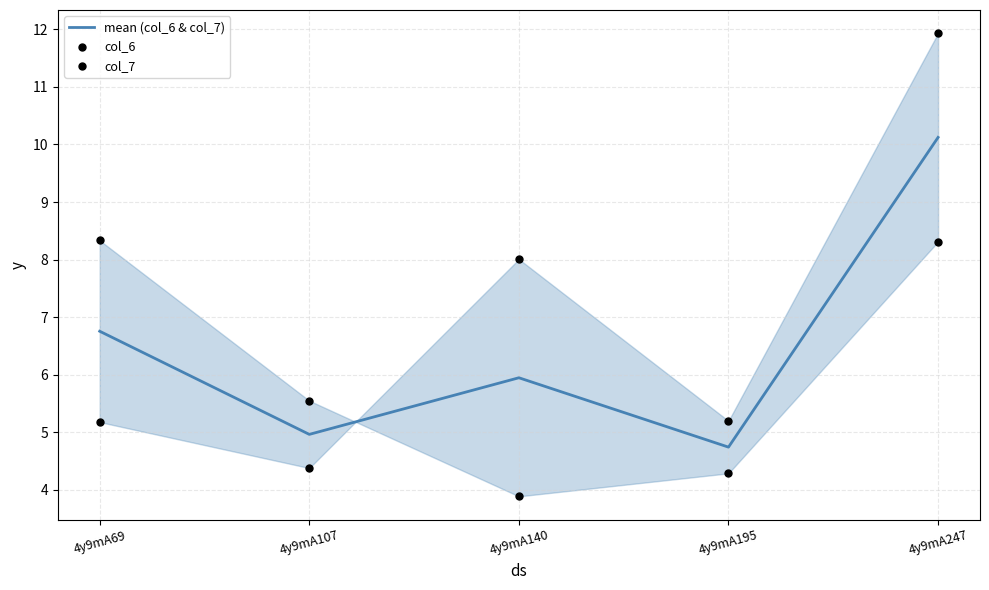

What are all the series names shown in the legend?

mean (col_6 & col_7), col_6, col_7